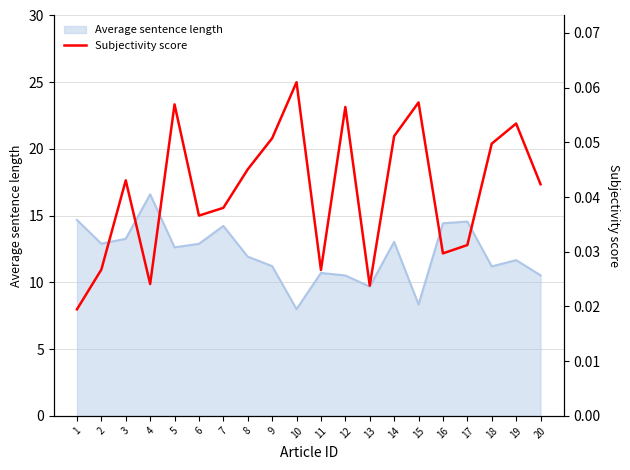

Reading left to right, what are all the values shown in this chart?

0.0	0.0	0.0	0.0	0.1	0.0	0.0	0.0	0.1	0.1	0.0	0.1	0.0	0.1	0.1	0.0	0.0	0.0	0.1	0.0